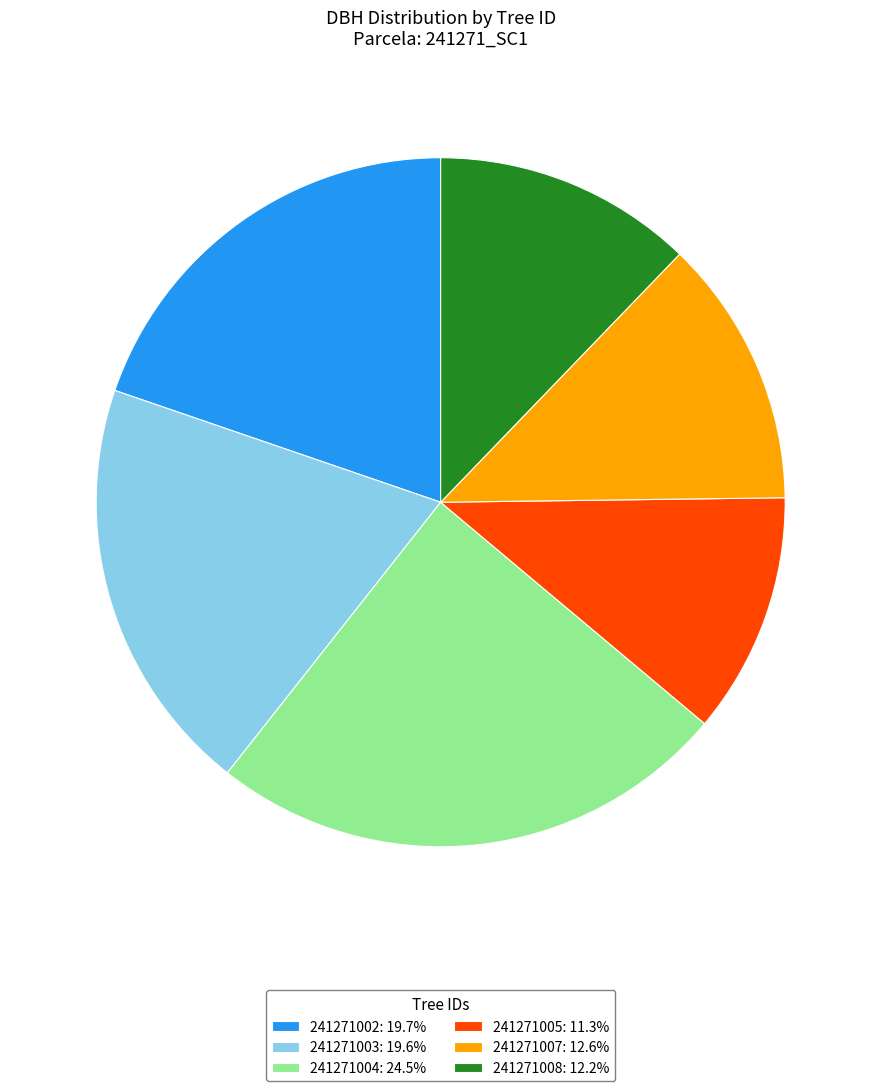

What is the ratio of the value at 241271007: 12.6% to the value at 241271004: 24.5%?

0.5